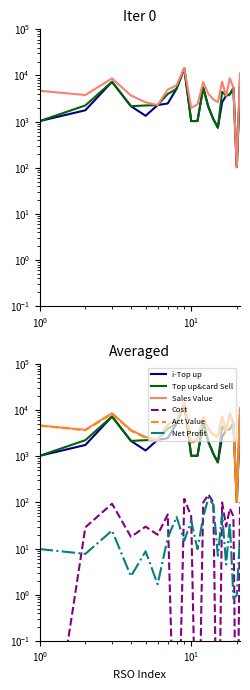

Which series has the largest total across all categories?

Sales Value